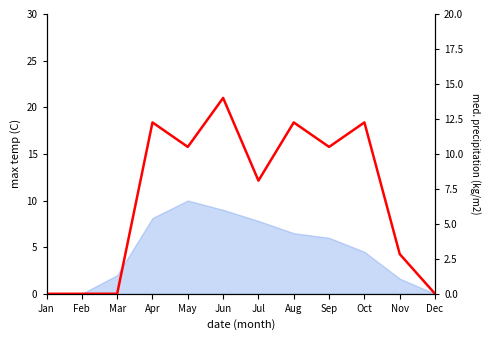

Where is the data nearest to the value 7?

Jul